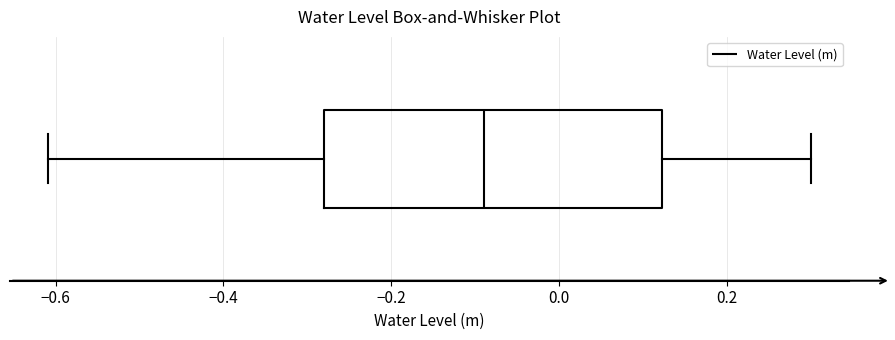

Transcribe this box plot: give where the median line is, the range the box spans, and where the two whiskers end, as read against the x-axis. The values are not printed on the chart, so give them approximately, as read against the axis.

median -0.08, box -0.28 to 0.12, whiskers -0.60 to 0.30